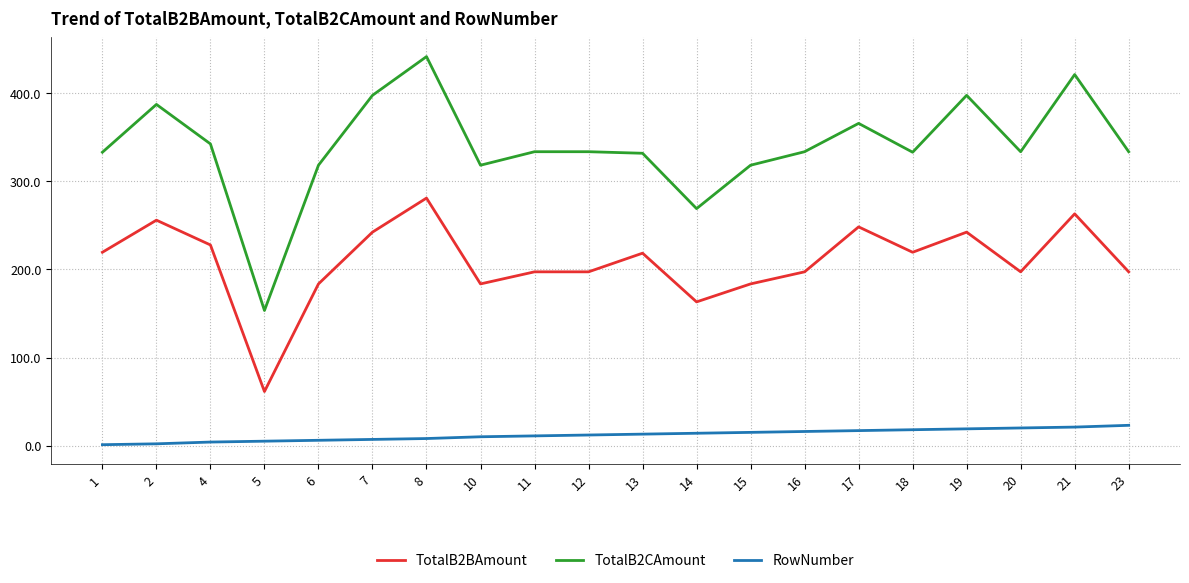

Which series has the widest spread of values?

TotalB2CAmount